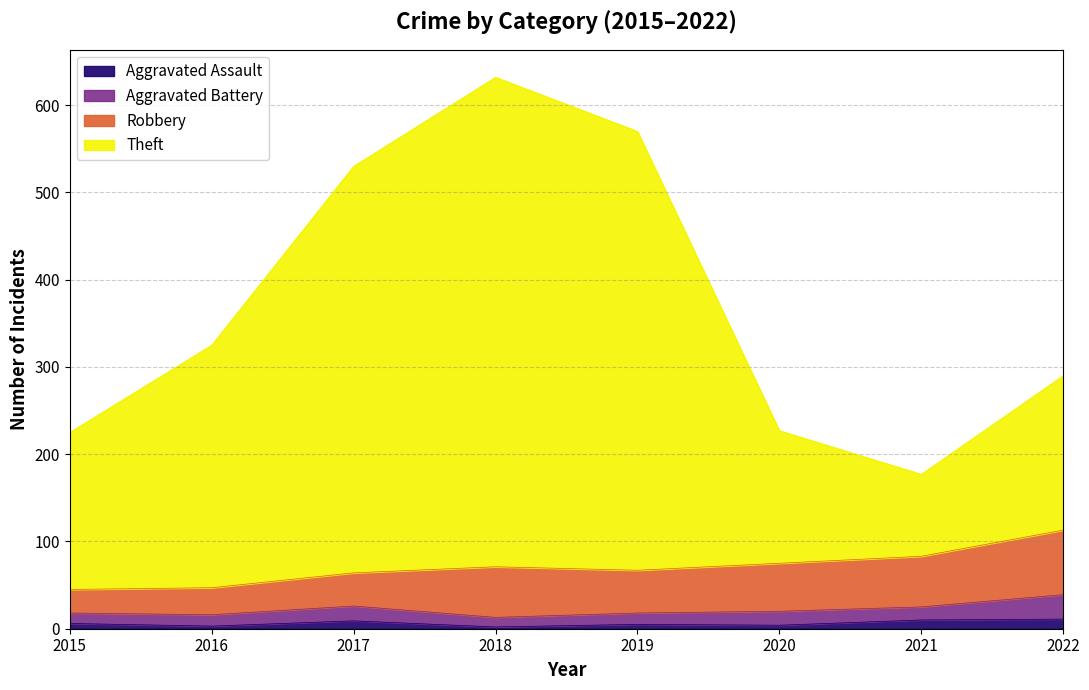

What are all the series names shown in the legend?

Aggravated Assault, Aggravated Battery, Robbery, Theft